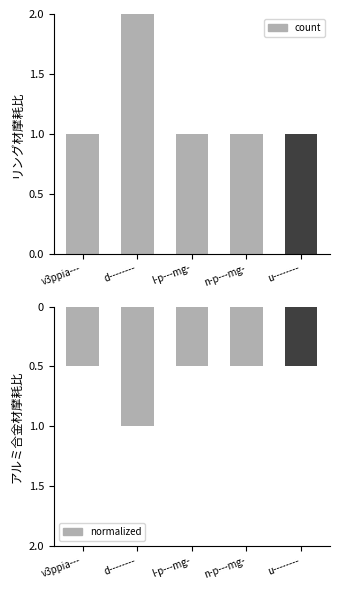

Rank the categories by normalized value from lowest to highest.

d--------, v3ppia---, l-p---mg-, n-p---mg-, u--------